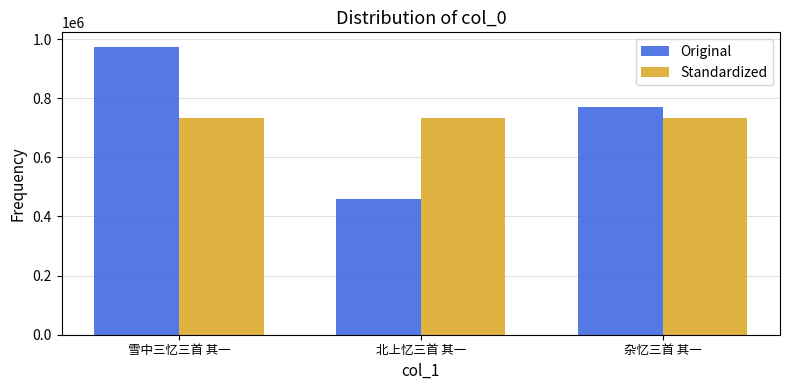

The Original series shows 514406.7 at 雪中三忆三首 其一. True or false?

False